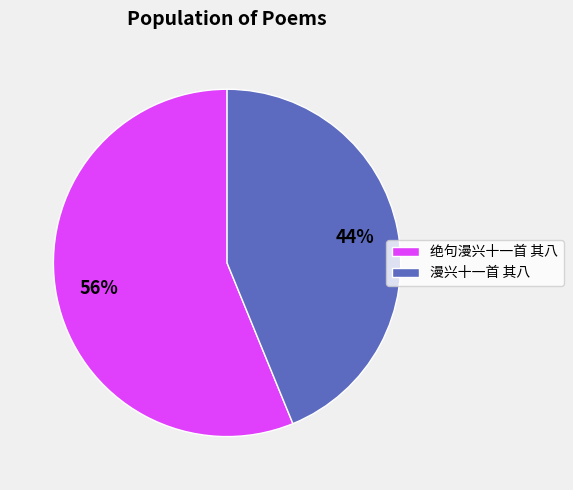

What is the largest slice in the pie chart?

绝句漫兴十一首 其八